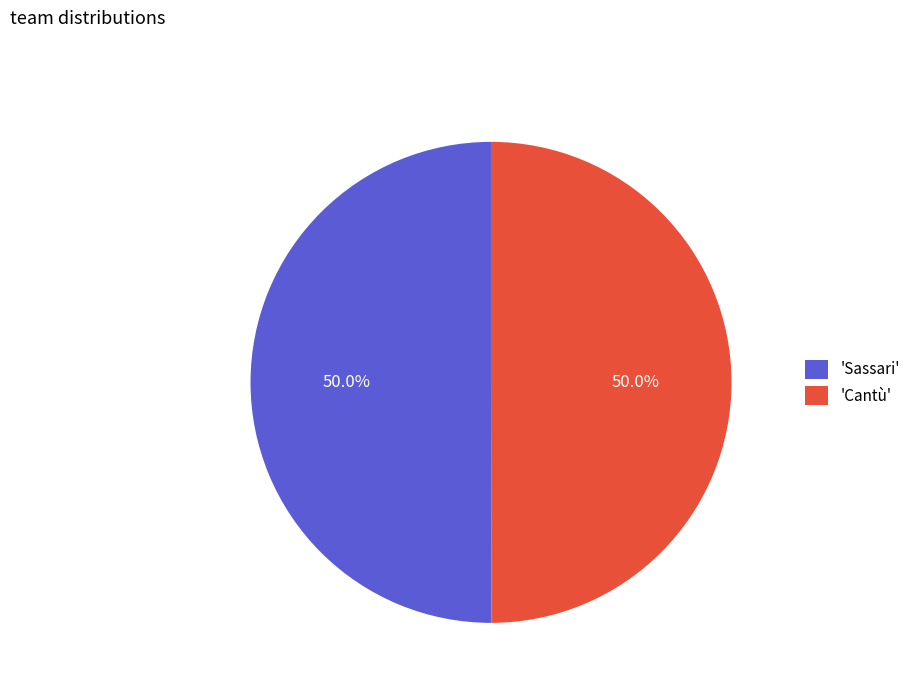

Approximately how many times larger is the value at 'Sassari' compared to 'Cantù'?

1.0